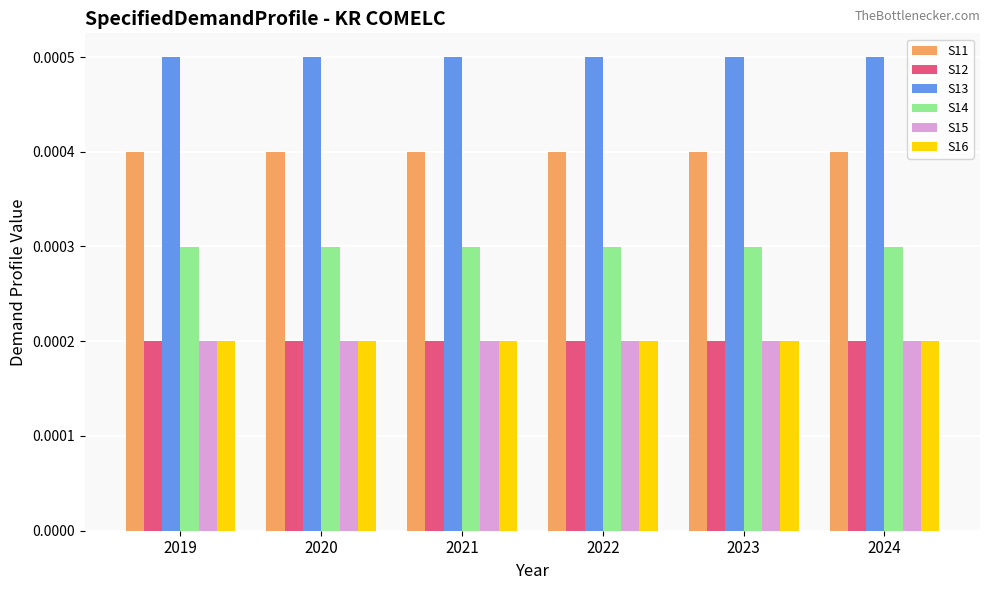

At how many categories does at least one series exceed 0?

6